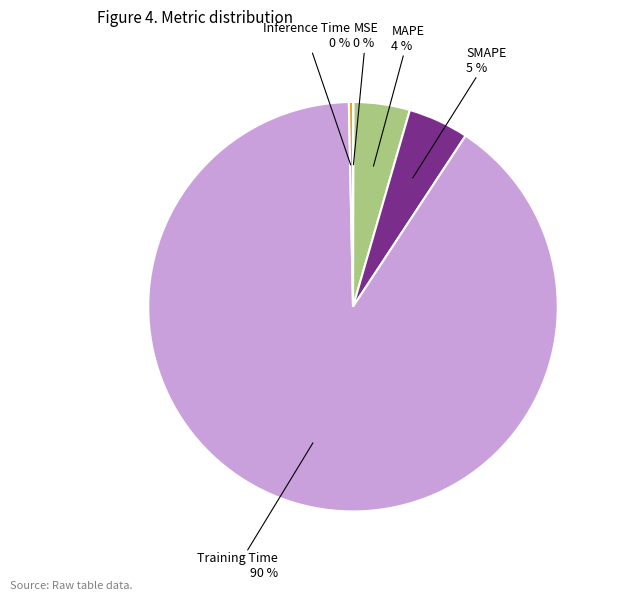

To the nearest percent, what is the average slice percentage?

20%